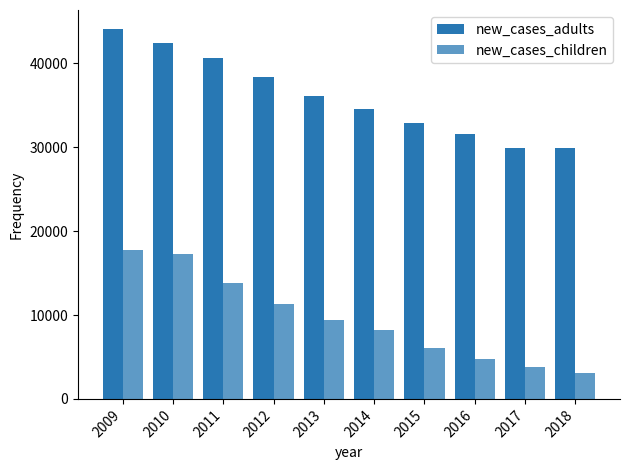

How many bars are there in total?

20